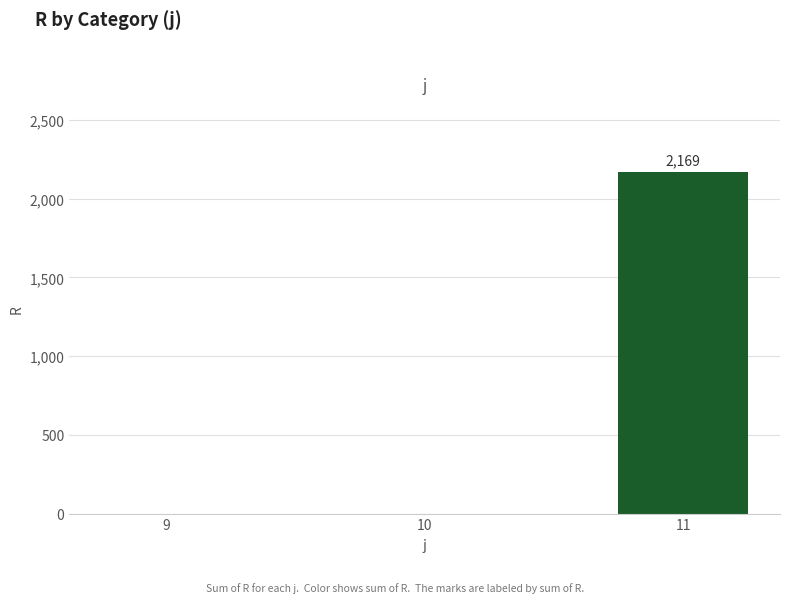

Is it true that the value at 10 is 0?

True